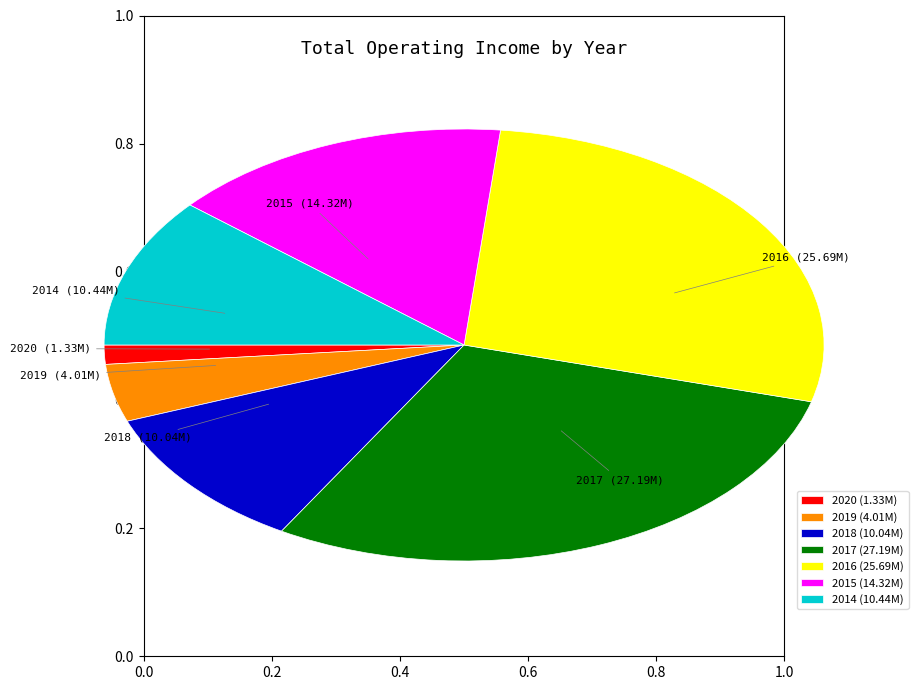

Count the number of slices in the pie.

7